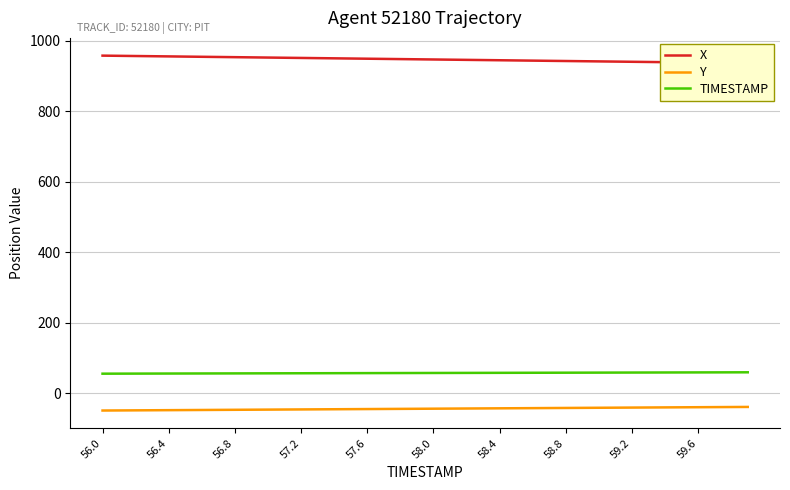

Which series has the largest total across all categories?

X